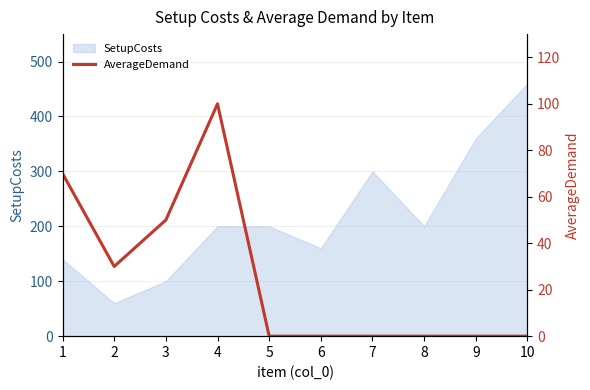

Which category has the lowest value across all series?

5